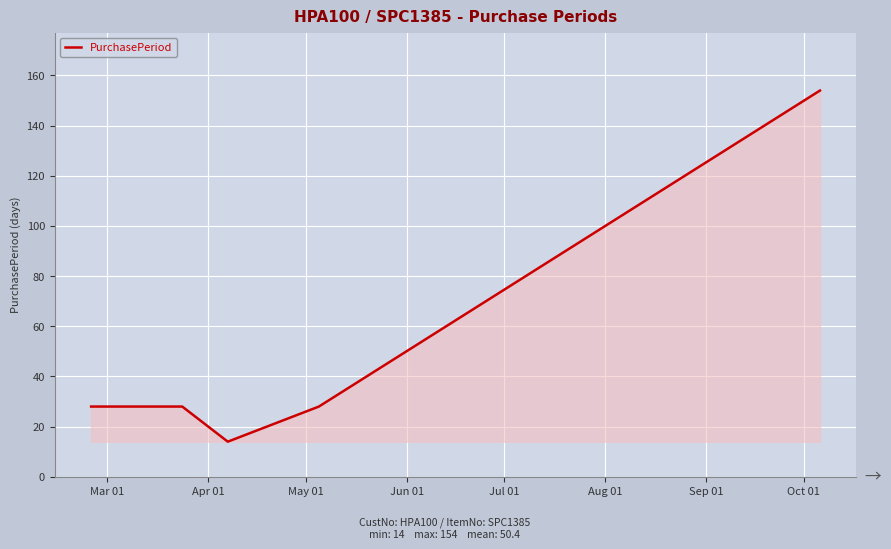

What is the average value?

50